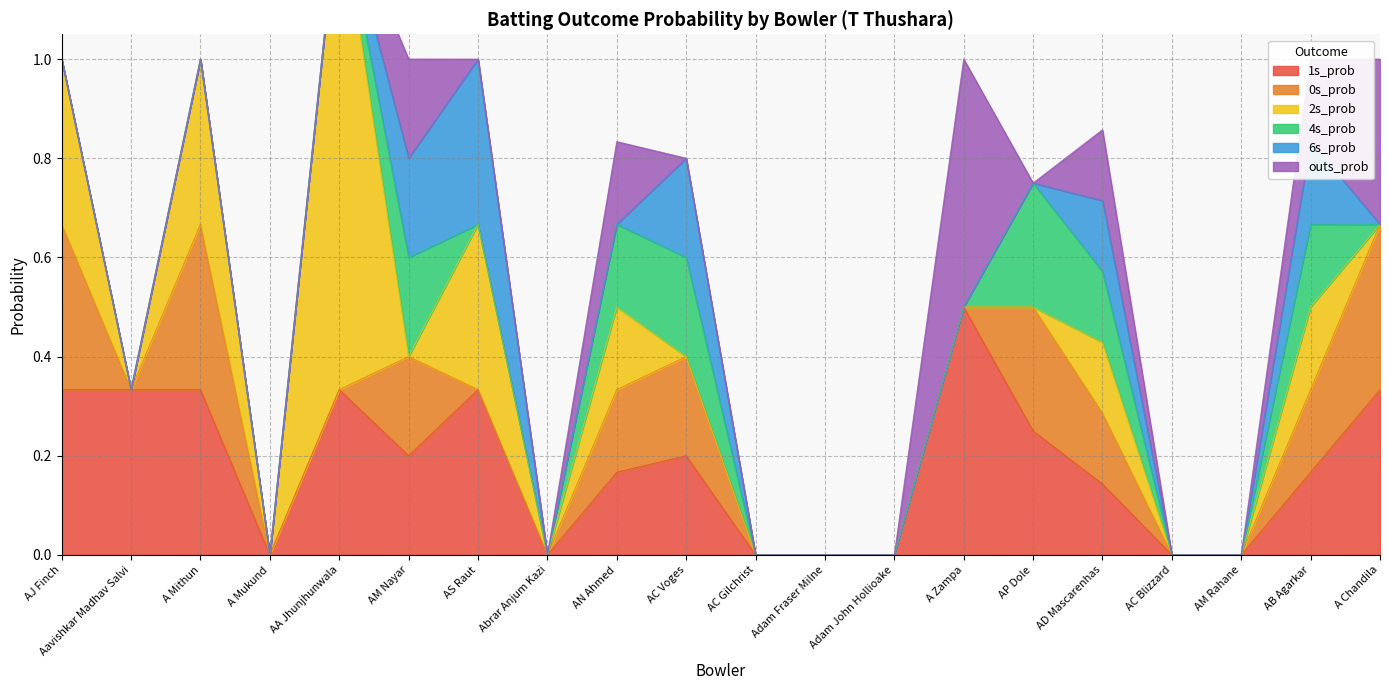

List the series in order of their peak value, lowest first.

4s_prob, 0s_prob, 6s_prob, 1s_prob, outs_prob, 2s_prob